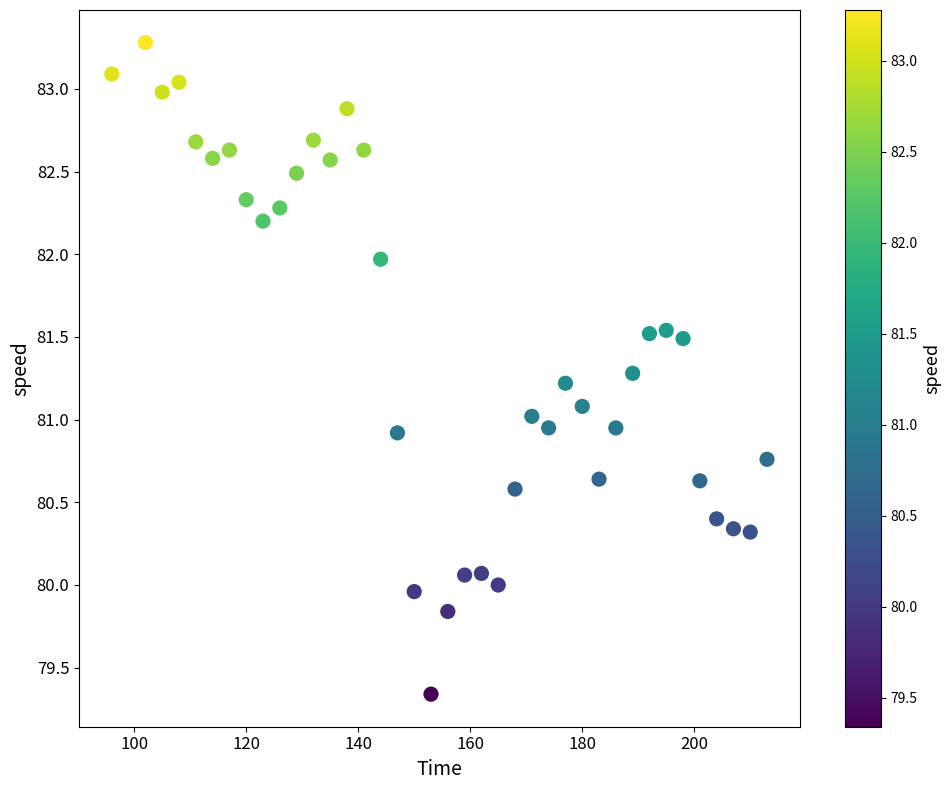

What is the range of X values (max minus min)?

117.0